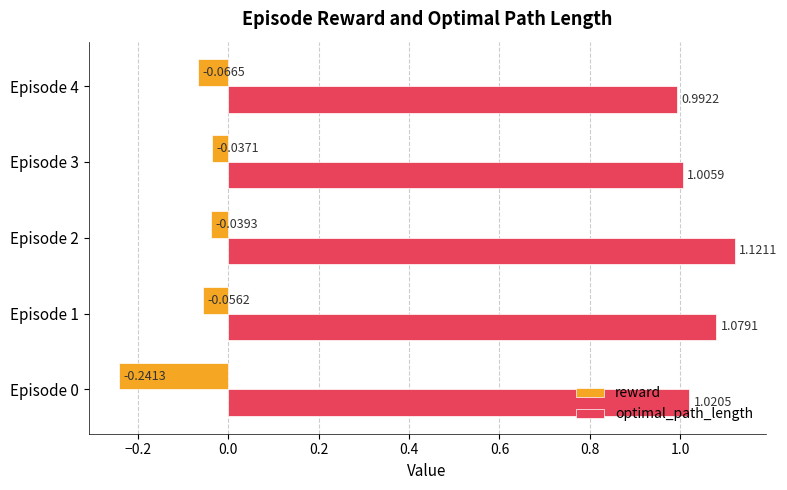

What is the spread (max minus min) of values at Episode 2?

1.2